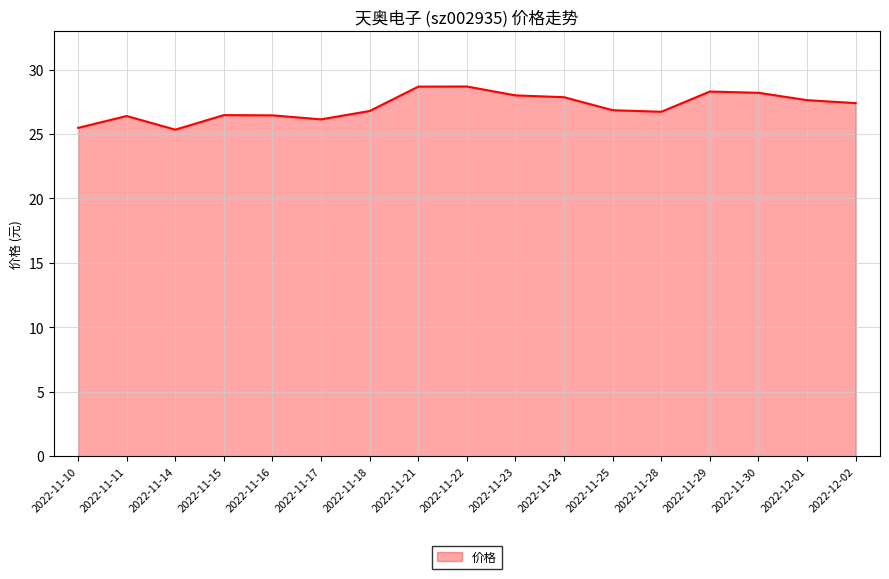

What is the difference between the values at 2022-11-14 and 2022-11-23?

2.7